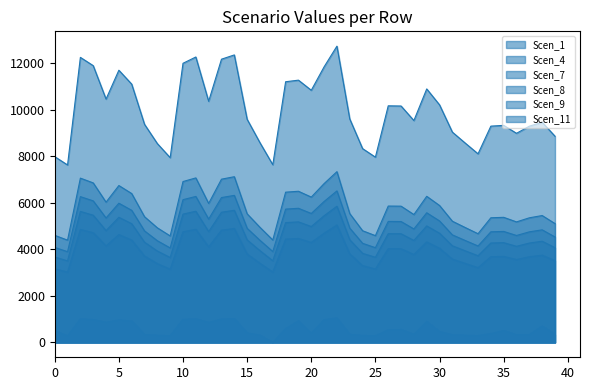

Reading left to right, what are all the values shown in this chart?

Scen_1: 0=4599.8	1=4394.1	2=7057.6	3=6852.6	4=6025.2	5=6739.4	6=6395.5	7=5400.2	8=4923.4	9=4575.1	10=6911.1	11=7067.0	12=5970.2	13=7012.7	14=7118.2	15=5524.4	16=4944.5	17=4400.1	18=6454.4	19=6493.5	20=6243.2	21=6823.4	22=7335.4	23=5533.2	24=4798.7	25=4587.5	26=5858.3	27=5853.5	28=5493.6	29=6276.5	30=5881.7	31=5206.7	32=4936.1	33=4670.1	34=5355.5	35=5374.1	36=5177.8	37=5353.7	38=5450.9	39=5105.5
Scen_4: 0=4081.9	1=3899.2	2=6262.8	3=6081.0	4=5346.7	5=5980.5	6=5675.3	7=4792.0	8=4369.0	9=4059.9	10=6132.8	11=6271.2	12=5297.9	13=6223.0	14=6316.6	15=4902.3	16=4387.7	17=3904.6	18=5727.5	19=5762.3	20=5540.2	21=6055.0	22=6509.3	23=4910.1	24=4258.3	25=4070.9	26=5198.6	27=5194.3	28=4875.0	29=5569.7	30=5219.4	31=4620.4	32=4380.2	33=4144.2	34=4752.4	35=4768.9	36=4594.7	37=4750.8	38=4837.1	39=4530.6
Scen_7: 0=3668.2	1=3504.1	2=5628.2	3=5464.8	4=4805.0	5=5374.5	6=5100.2	7=4306.5	8=3926.3	9=3648.5	10=5511.4	11=5635.7	12=4761.0	13=5592.4	14=5676.6	15=4405.5	16=3943.1	17=3509.0	18=5147.2	19=5178.4	20=4978.8	21=5441.5	22=5849.8	23=4412.5	24=3826.8	25=3658.4	26=4671.8	27=4668.0	28=4381.0	29=5005.3	30=4690.5	31=4152.2	32=3936.4	33=3724.3	34=4270.8	35=4285.7	36=4129.1	37=4269.4	38=4347.0	39=4071.5
Scen_8: 0=507.7	1=275.2	2=1011.6	3=982.2	4=863.6	5=966.0	6=916.7	7=338.2	8=308.4	9=286.6	10=990.6	11=1013.0	12=855.7	13=1005.2	14=1020.3	15=407.4	16=309.7	17=0.0	18=585.9	19=930.8	20=391.1	21=978.0	22=1051.4	23=346.6	24=300.6	25=287.3	26=539.4	27=555.5	28=344.1	29=899.6	30=464.0	31=326.1	32=309.2	33=292.5	34=380.3	35=510.0	36=324.3	37=335.3	38=701.8	39=341.9
Scen_9: 0=7979.7	1=7622.7	2=12243.3	3=11887.8	4=10452.5	5=11691.3	6=11094.7	7=9368.1	8=8541.0	9=7936.8	10=11989.2	11=12259.6	12=10356.9	13=12165.4	14=12348.5	15=9583.5	16=8577.6	17=7633.3	18=11196.9	19=11264.7	20=10830.6	21=11837.1	22=12725.2	23=9598.8	24=8324.7	25=7958.3	26=10162.8	27=10154.5	28=9530.3	29=10888.3	30=10203.5	31=9032.5	32=8563.0	33=8101.5	34=9290.5	35=9322.8	36=8982.3	37=9287.4	38=9456.1	39=8857.0
Scen_11: 0=3163.0	1=3021.5	2=4853.0	3=4712.1	4=4143.1	5=4634.2	6=4397.7	7=3713.3	8=3385.5	9=3146.0	10=4752.3	11=4859.5	12=4105.3	13=4822.1	14=4894.7	15=3798.7	16=3400.0	17=3025.7	18=4438.2	19=4465.1	20=4293.0	21=4692.0	22=5044.0	23=3804.8	24=3299.7	25=3154.5	26=4028.3	27=4025.0	28=3777.6	29=4315.9	30=4044.5	31=3580.3	32=3394.2	33=3211.3	34=3682.6	35=3695.4	36=3560.4	37=3681.4	38=3748.2	39=3510.7